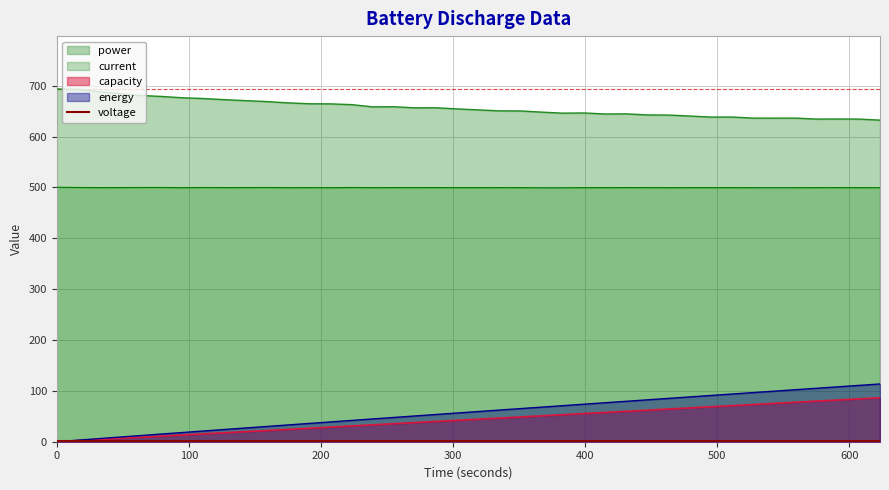

True or false: power and current cross at least once.

False